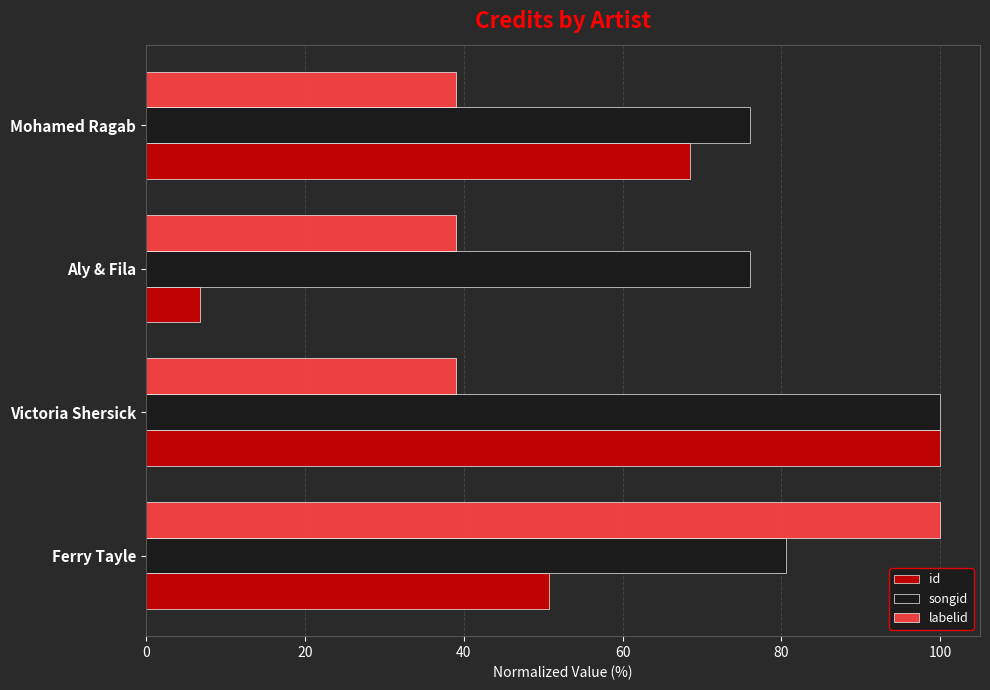

True or false: labelid has a value of 39.0 at Mohamed Ragab.

True